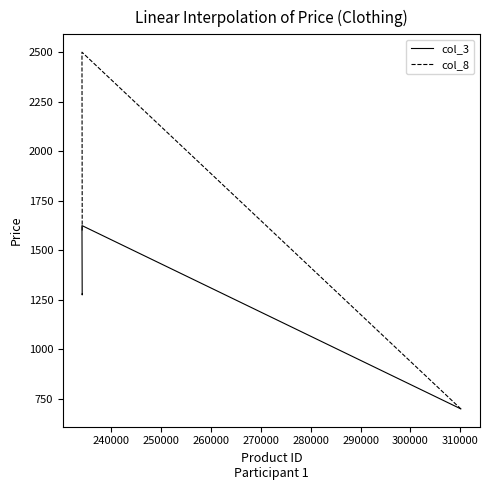

True or false: col_3 and col_8 cross at least once.

False